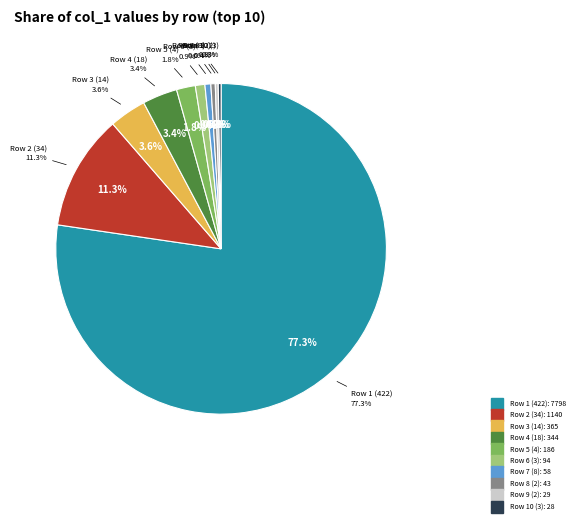

To the nearest percent, what percentage of the pie is col_0=34?

11%